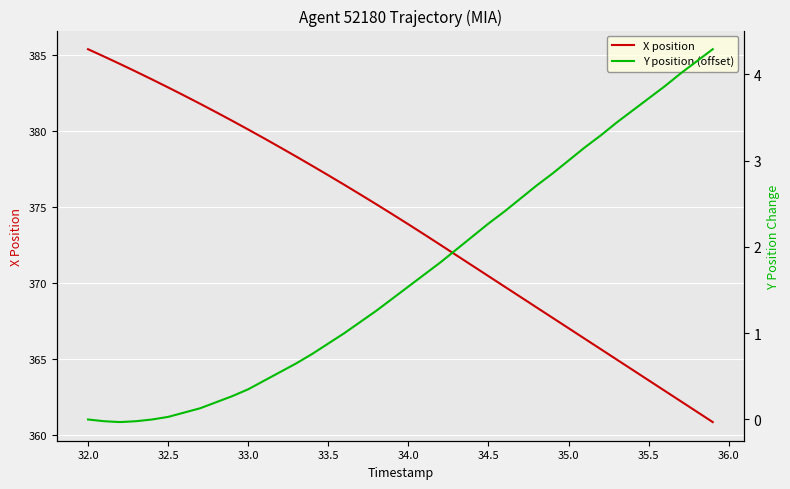

The value of X position at 32.5 is 515.6. True or false?

False